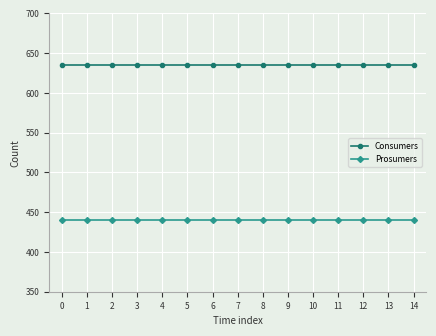

Reading left to right, transcribe all the data shown in this chart.

Consumers: 635	635	635	635	635	635	635	635	635	635	635	635	635	635	635
Prosumers: 440	440	440	440	440	440	440	440	440	440	440	440	440	440	440